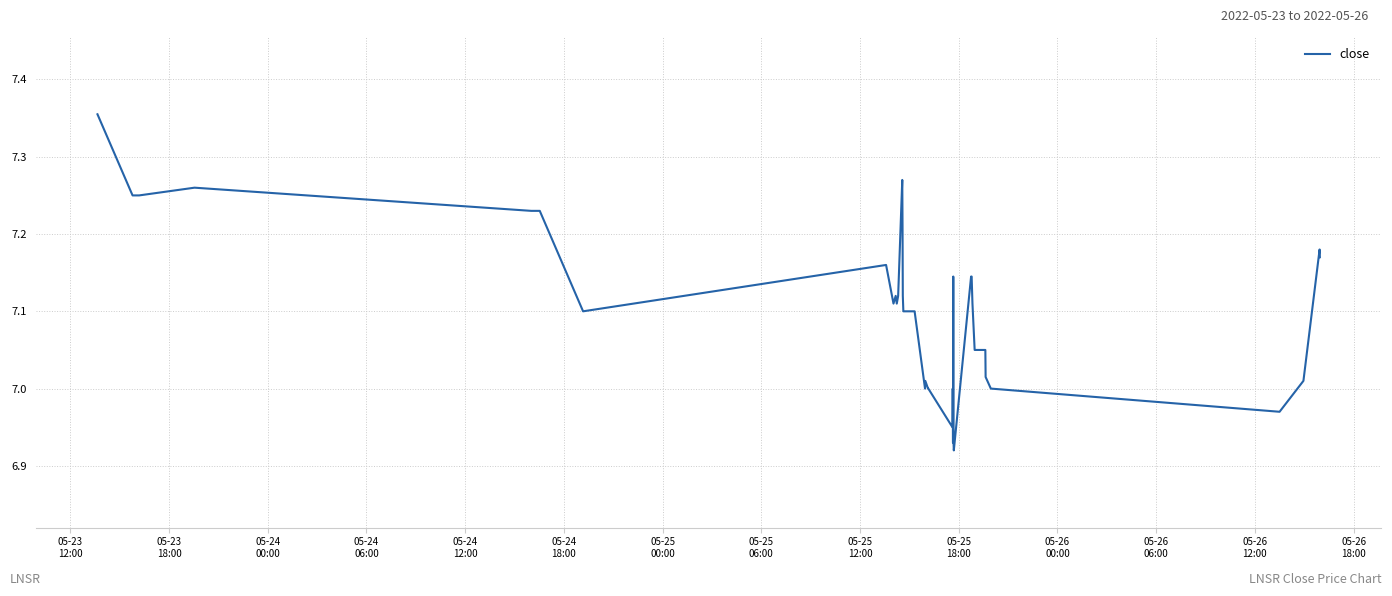

How many lines are shown in the chart?

1